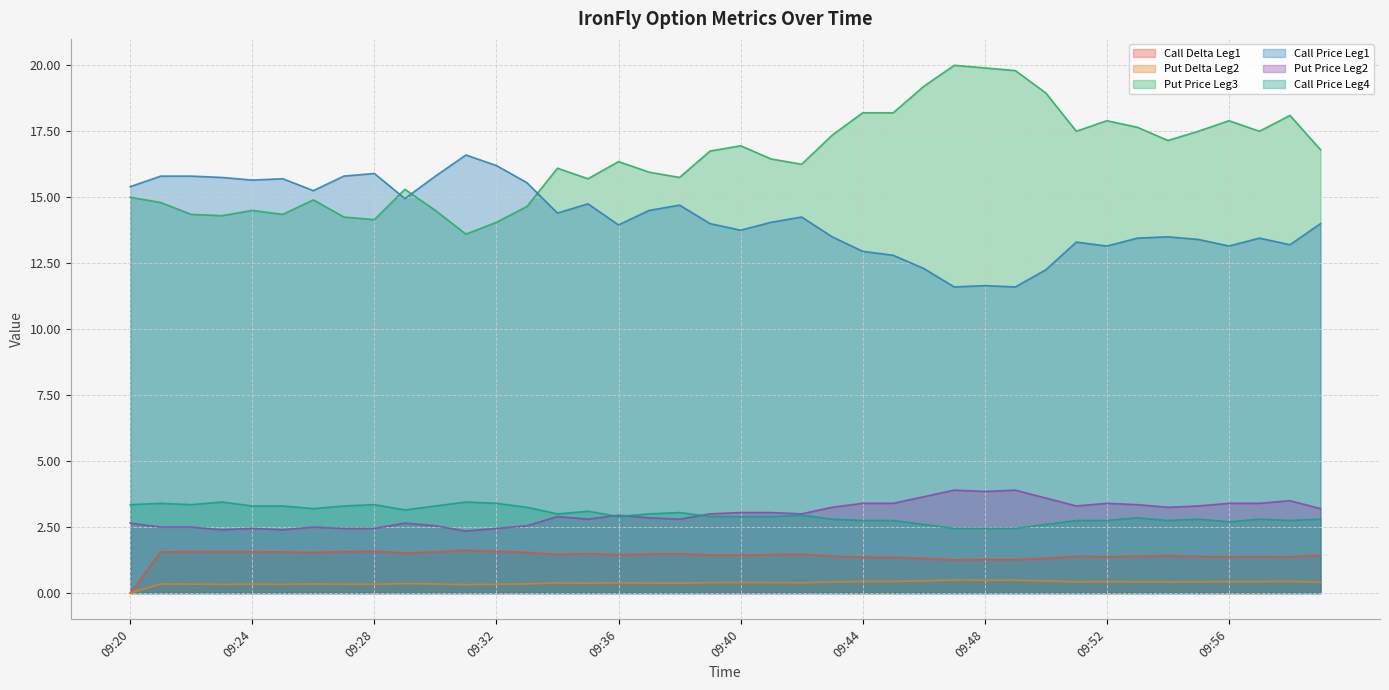

After their last crossing, which series has the higher values: Put Price Leg3 or Call Price Leg1?

Put Price Leg3